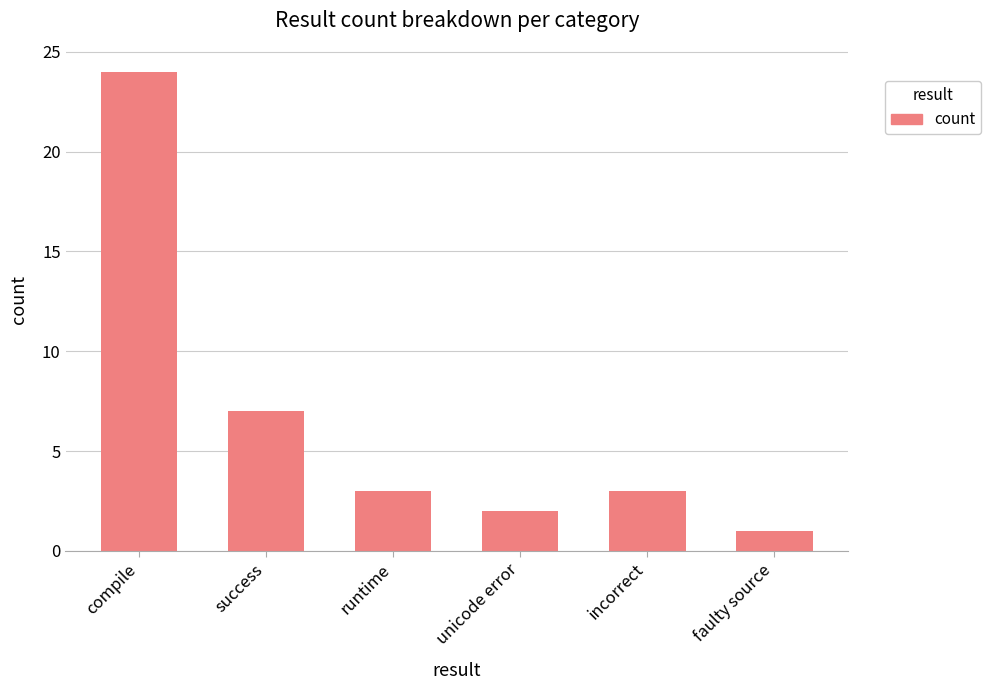

At which label does the data first exceed 3?

compile